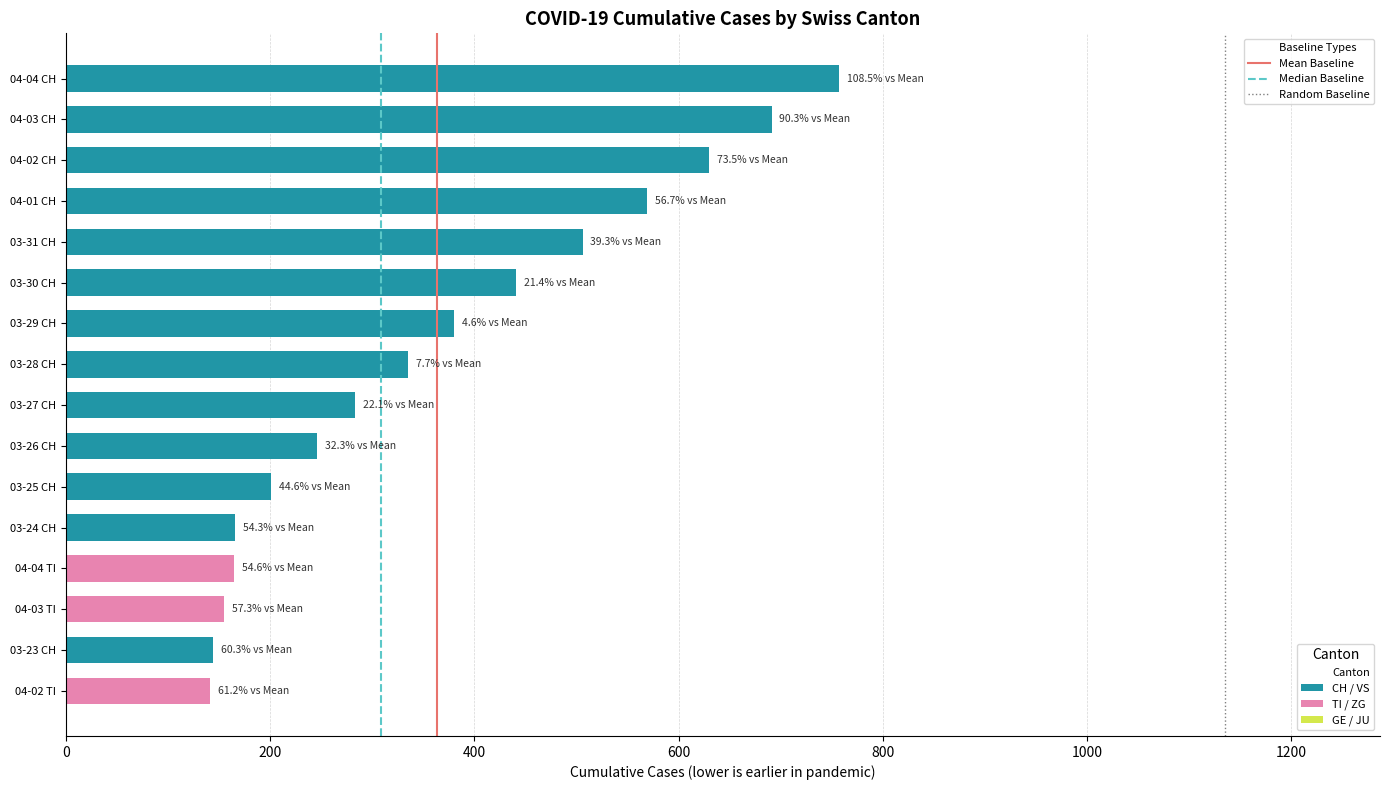

Is it true that the value at 03-24 CH is 166?

True